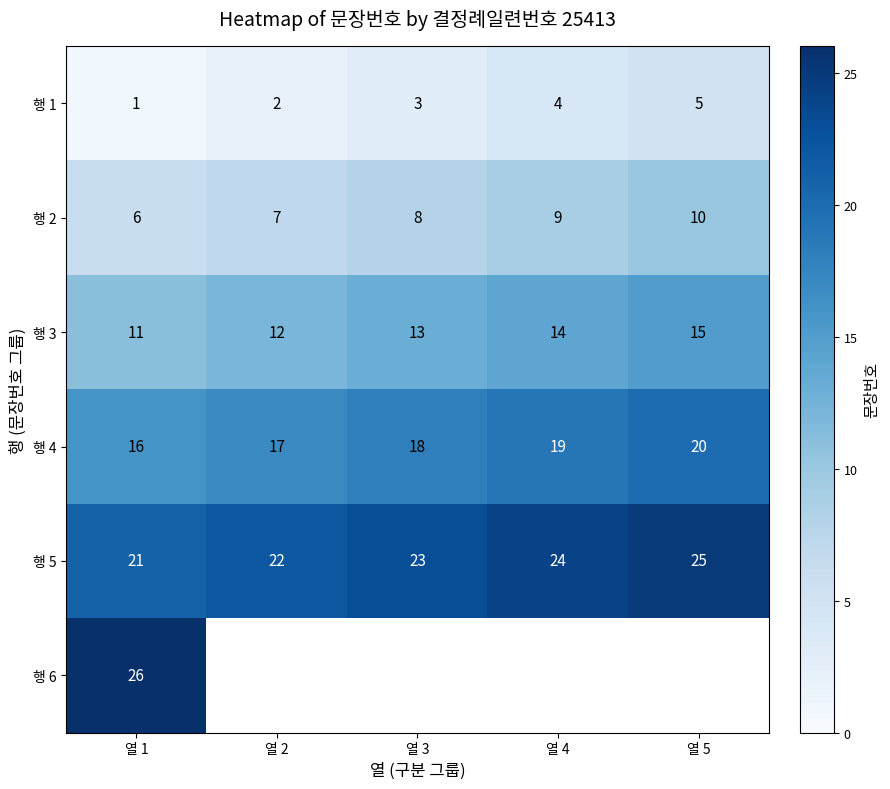

Count the 행 2 values in the range 7 to 9.

3